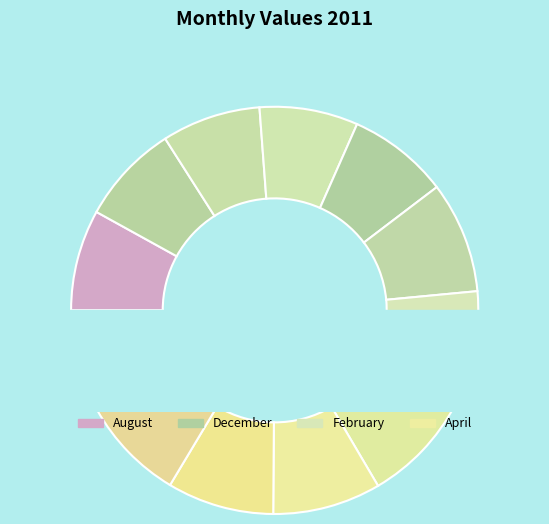

Which slice is the largest?

February